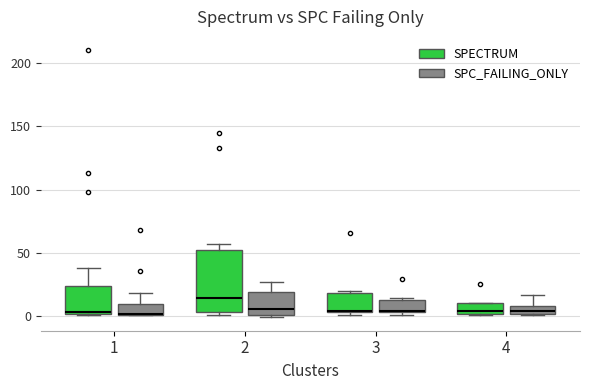

Where is the upper edge of the box for 4 (SPC_FAILING_ONLY) on the y-axis? The values are not printed on the chart, so give them approximately, as read against the axis.

10